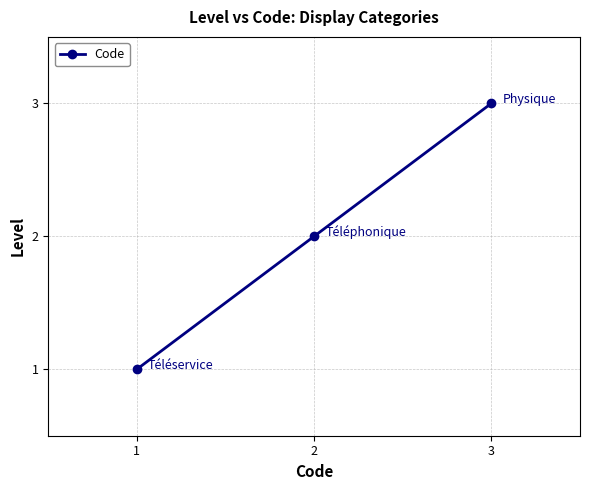

Does the chart have visible grid lines?

Yes